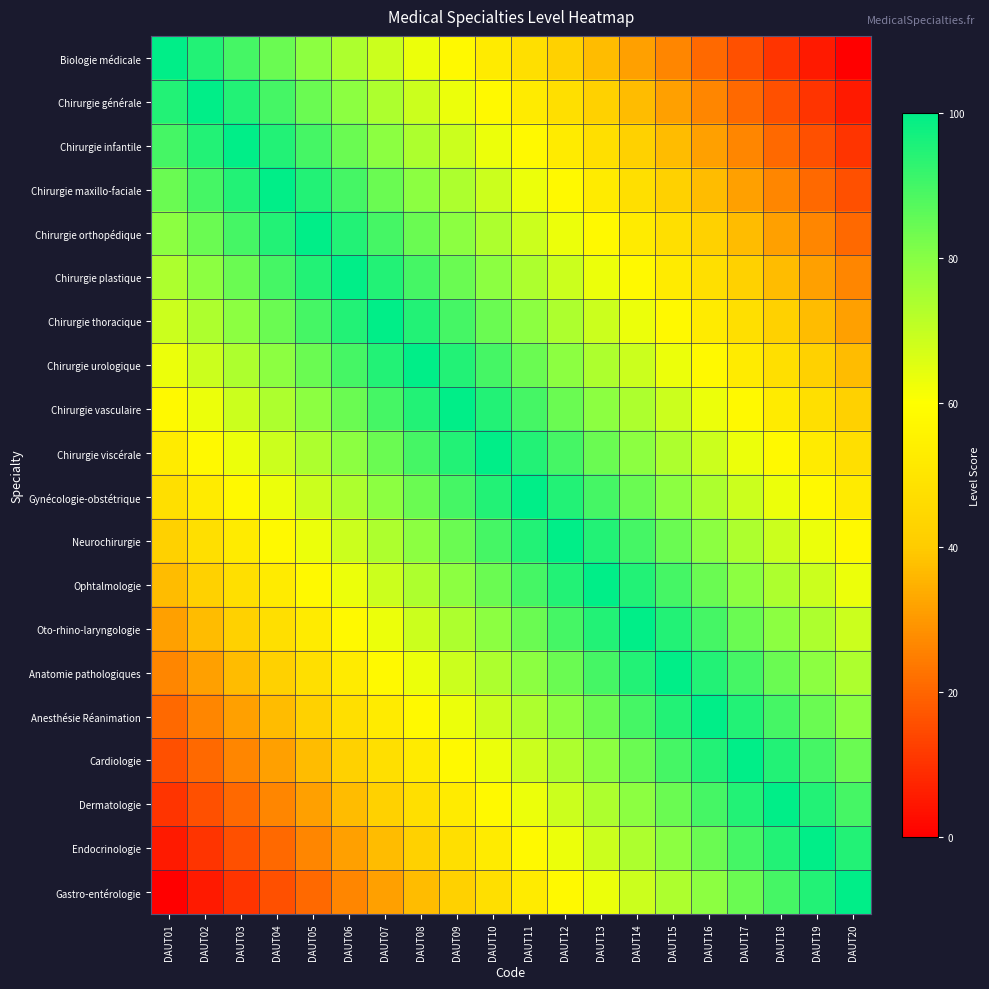

Reading right to left, extract all data points from this chart.

Biologie médicale: DAUT20=0.0	DAUT19=5.3	DAUT18=10.5	DAUT17=15.8	DAUT16=21.1	DAUT15=26.3	DAUT14=31.6	DAUT13=36.8	DAUT12=42.1	DAUT11=47.4	DAUT10=52.6	DAUT09=57.9	DAUT08=63.2	DAUT07=68.4	DAUT06=73.7	DAUT05=78.9	DAUT04=84.2	DAUT03=89.5	DAUT02=94.7	DAUT01=100.0
Chirurgie générale: DAUT20=5.3	DAUT19=10.5	DAUT18=15.8	DAUT17=21.1	DAUT16=26.3	DAUT15=31.6	DAUT14=36.8	DAUT13=42.1	DAUT12=47.4	DAUT11=52.6	DAUT10=57.9	DAUT09=63.2	DAUT08=68.4	DAUT07=73.7	DAUT06=78.9	DAUT05=84.2	DAUT04=89.5	DAUT03=94.7	DAUT02=100.0	DAUT01=94.7
Chirurgie infantile: DAUT20=10.5	DAUT19=15.8	DAUT18=21.1	DAUT17=26.3	DAUT16=31.6	DAUT15=36.8	DAUT14=42.1	DAUT13=47.4	DAUT12=52.6	DAUT11=57.9	DAUT10=63.2	DAUT09=68.4	DAUT08=73.7	DAUT07=78.9	DAUT06=84.2	DAUT05=89.5	DAUT04=94.7	DAUT03=100.0	DAUT02=94.7	DAUT01=89.5
Chirurgie maxillo-faciale: DAUT20=15.8	DAUT19=21.1	DAUT18=26.3	DAUT17=31.6	DAUT16=36.8	DAUT15=42.1	DAUT14=47.4	DAUT13=52.6	DAUT12=57.9	DAUT11=63.2	DAUT10=68.4	DAUT09=73.7	DAUT08=78.9	DAUT07=84.2	DAUT06=89.5	DAUT05=94.7	DAUT04=100.0	DAUT03=94.7	DAUT02=89.5	DAUT01=84.2
Chirurgie orthopédique: DAUT20=21.1	DAUT19=26.3	DAUT18=31.6	DAUT17=36.8	DAUT16=42.1	DAUT15=47.4	DAUT14=52.6	DAUT13=57.9	DAUT12=63.2	DAUT11=68.4	DAUT10=73.7	DAUT09=78.9	DAUT08=84.2	DAUT07=89.5	DAUT06=94.7	DAUT05=100.0	DAUT04=94.7	DAUT03=89.5	DAUT02=84.2	DAUT01=78.9
Chirurgie plastique: DAUT20=26.3	DAUT19=31.6	DAUT18=36.8	DAUT17=42.1	DAUT16=47.4	DAUT15=52.6	DAUT14=57.9	DAUT13=63.2	DAUT12=68.4	DAUT11=73.7	DAUT10=78.9	DAUT09=84.2	DAUT08=89.5	DAUT07=94.7	DAUT06=100.0	DAUT05=94.7	DAUT04=89.5	DAUT03=84.2	DAUT02=78.9	DAUT01=73.7
Chirurgie thoracique: DAUT20=31.6	DAUT19=36.8	DAUT18=42.1	DAUT17=47.4	DAUT16=52.6	DAUT15=57.9	DAUT14=63.2	DAUT13=68.4	DAUT12=73.7	DAUT11=78.9	DAUT10=84.2	DAUT09=89.5	DAUT08=94.7	DAUT07=100.0	DAUT06=94.7	DAUT05=89.5	DAUT04=84.2	DAUT03=78.9	DAUT02=73.7	DAUT01=68.4
Chirurgie urologique: DAUT20=36.8	DAUT19=42.1	DAUT18=47.4	DAUT17=52.6	DAUT16=57.9	DAUT15=63.2	DAUT14=68.4	DAUT13=73.7	DAUT12=78.9	DAUT11=84.2	DAUT10=89.5	DAUT09=94.7	DAUT08=100.0	DAUT07=94.7	DAUT06=89.5	DAUT05=84.2	DAUT04=78.9	DAUT03=73.7	DAUT02=68.4	DAUT01=63.2
Chirurgie vasculaire: DAUT20=42.1	DAUT19=47.4	DAUT18=52.6	DAUT17=57.9	DAUT16=63.2	DAUT15=68.4	DAUT14=73.7	DAUT13=78.9	DAUT12=84.2	DAUT11=89.5	DAUT10=94.7	DAUT09=100.0	DAUT08=94.7	DAUT07=89.5	DAUT06=84.2	DAUT05=78.9	DAUT04=73.7	DAUT03=68.4	DAUT02=63.2	DAUT01=57.9
Chirurgie viscérale: DAUT20=47.4	DAUT19=52.6	DAUT18=57.9	DAUT17=63.2	DAUT16=68.4	DAUT15=73.7	DAUT14=78.9	DAUT13=84.2	DAUT12=89.5	DAUT11=94.7	DAUT10=100.0	DAUT09=94.7	DAUT08=89.5	DAUT07=84.2	DAUT06=78.9	DAUT05=73.7	DAUT04=68.4	DAUT03=63.2	DAUT02=57.9	DAUT01=52.6
Gynécologie-obstétrique: DAUT20=52.6	DAUT19=57.9	DAUT18=63.2	DAUT17=68.4	DAUT16=73.7	DAUT15=78.9	DAUT14=84.2	DAUT13=89.5	DAUT12=94.7	DAUT11=100.0	DAUT10=94.7	DAUT09=89.5	DAUT08=84.2	DAUT07=78.9	DAUT06=73.7	DAUT05=68.4	DAUT04=63.2	DAUT03=57.9	DAUT02=52.6	DAUT01=47.4
Neurochirurgie: DAUT20=57.9	DAUT19=63.2	DAUT18=68.4	DAUT17=73.7	DAUT16=78.9	DAUT15=84.2	DAUT14=89.5	DAUT13=94.7	DAUT12=100.0	DAUT11=94.7	DAUT10=89.5	DAUT09=84.2	DAUT08=78.9	DAUT07=73.7	DAUT06=68.4	DAUT05=63.2	DAUT04=57.9	DAUT03=52.6	DAUT02=47.4	DAUT01=42.1
Ophtalmologie: DAUT20=63.2	DAUT19=68.4	DAUT18=73.7	DAUT17=78.9	DAUT16=84.2	DAUT15=89.5	DAUT14=94.7	DAUT13=100.0	DAUT12=94.7	DAUT11=89.5	DAUT10=84.2	DAUT09=78.9	DAUT08=73.7	DAUT07=68.4	DAUT06=63.2	DAUT05=57.9	DAUT04=52.6	DAUT03=47.4	DAUT02=42.1	DAUT01=36.8
Oto-rhino-laryngologie: DAUT20=68.4	DAUT19=73.7	DAUT18=78.9	DAUT17=84.2	DAUT16=89.5	DAUT15=94.7	DAUT14=100.0	DAUT13=94.7	DAUT12=89.5	DAUT11=84.2	DAUT10=78.9	DAUT09=73.7	DAUT08=68.4	DAUT07=63.2	DAUT06=57.9	DAUT05=52.6	DAUT04=47.4	DAUT03=42.1	DAUT02=36.8	DAUT01=31.6
Anatomie pathologiques: DAUT20=73.7	DAUT19=78.9	DAUT18=84.2	DAUT17=89.5	DAUT16=94.7	DAUT15=100.0	DAUT14=94.7	DAUT13=89.5	DAUT12=84.2	DAUT11=78.9	DAUT10=73.7	DAUT09=68.4	DAUT08=63.2	DAUT07=57.9	DAUT06=52.6	DAUT05=47.4	DAUT04=42.1	DAUT03=36.8	DAUT02=31.6	DAUT01=26.3
Anesthésie Réanimation: DAUT20=78.9	DAUT19=84.2	DAUT18=89.5	DAUT17=94.7	DAUT16=100.0	DAUT15=94.7	DAUT14=89.5	DAUT13=84.2	DAUT12=78.9	DAUT11=73.7	DAUT10=68.4	DAUT09=63.2	DAUT08=57.9	DAUT07=52.6	DAUT06=47.4	DAUT05=42.1	DAUT04=36.8	DAUT03=31.6	DAUT02=26.3	DAUT01=21.1
Cardiologie: DAUT20=84.2	DAUT19=89.5	DAUT18=94.7	DAUT17=100.0	DAUT16=94.7	DAUT15=89.5	DAUT14=84.2	DAUT13=78.9	DAUT12=73.7	DAUT11=68.4	DAUT10=63.2	DAUT09=57.9	DAUT08=52.6	DAUT07=47.4	DAUT06=42.1	DAUT05=36.8	DAUT04=31.6	DAUT03=26.3	DAUT02=21.1	DAUT01=15.8
Dermatologie: DAUT20=89.5	DAUT19=94.7	DAUT18=100.0	DAUT17=94.7	DAUT16=89.5	DAUT15=84.2	DAUT14=78.9	DAUT13=73.7	DAUT12=68.4	DAUT11=63.2	DAUT10=57.9	DAUT09=52.6	DAUT08=47.4	DAUT07=42.1	DAUT06=36.8	DAUT05=31.6	DAUT04=26.3	DAUT03=21.1	DAUT02=15.8	DAUT01=10.5
Endocrinologie: DAUT20=94.7	DAUT19=100.0	DAUT18=94.7	DAUT17=89.5	DAUT16=84.2	DAUT15=78.9	DAUT14=73.7	DAUT13=68.4	DAUT12=63.2	DAUT11=57.9	DAUT10=52.6	DAUT09=47.4	DAUT08=42.1	DAUT07=36.8	DAUT06=31.6	DAUT05=26.3	DAUT04=21.1	DAUT03=15.8	DAUT02=10.5	DAUT01=5.3
Gastro-entérologie: DAUT20=100.0	DAUT19=94.7	DAUT18=89.5	DAUT17=84.2	DAUT16=78.9	DAUT15=73.7	DAUT14=68.4	DAUT13=63.2	DAUT12=57.9	DAUT11=52.6	DAUT10=47.4	DAUT09=42.1	DAUT08=36.8	DAUT07=31.6	DAUT06=26.3	DAUT05=21.1	DAUT04=15.8	DAUT03=10.5	DAUT02=5.3	DAUT01=0.0